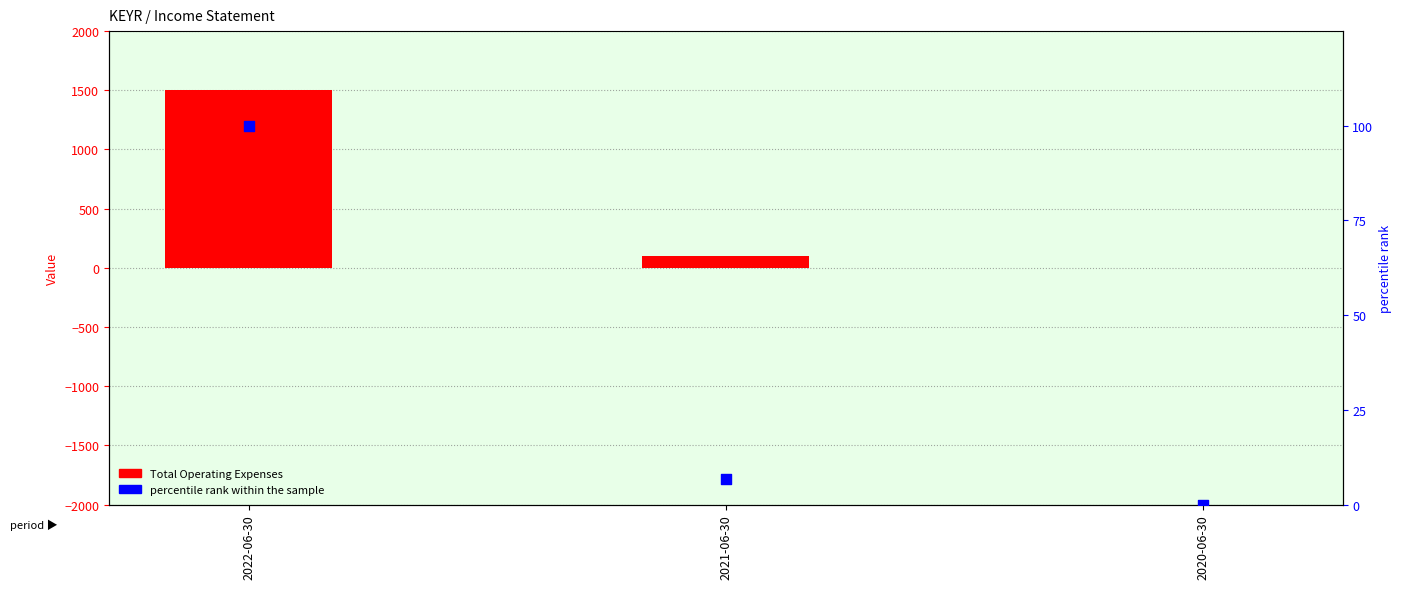

Is the value of Total Operating Expenses at 2021-06-30 greater than the value of percentile rank within the sample at 2022-06-30?

No